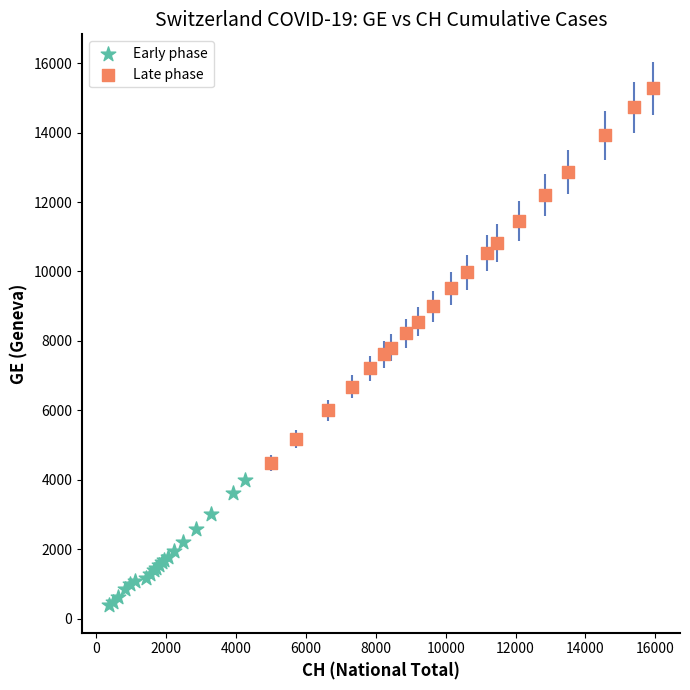

What are all the series names shown in the legend?

Early phase, Late phase